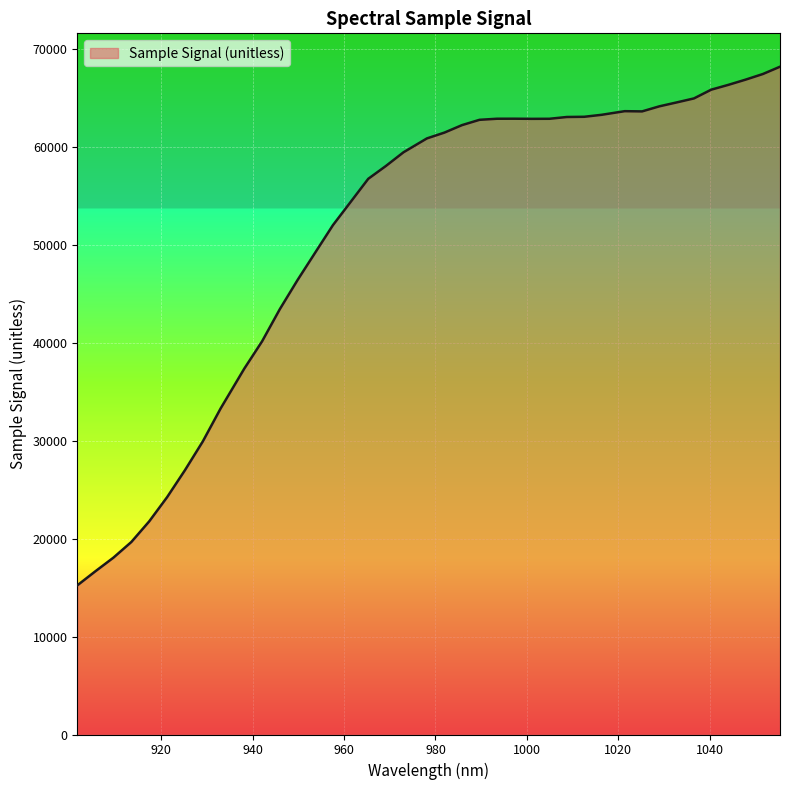

What is the minimum value shown in the chart?

15249